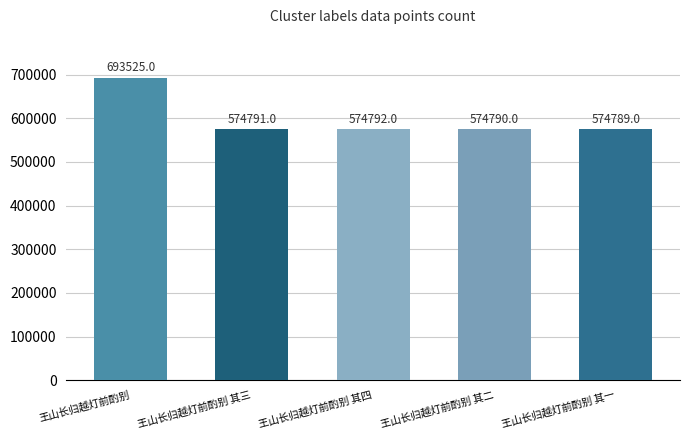

List the labels in order of value, largest first.

王山长归越灯前酌别, 王山长归越灯前酌别 其四, 王山长归越灯前酌别 其三, 王山长归越灯前酌别 其二, 王山长归越灯前酌别 其一